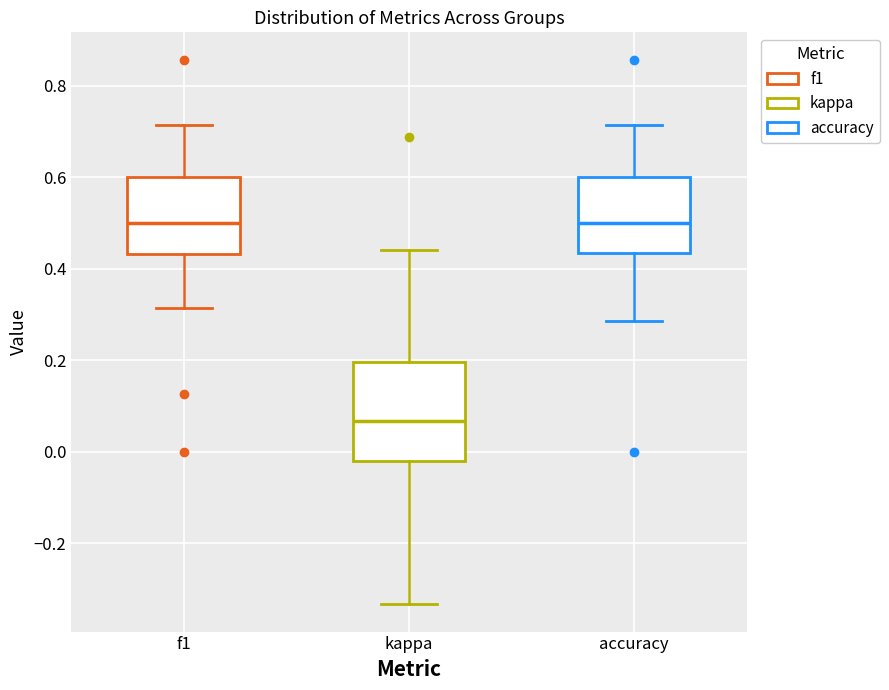

Reading left to right, read every box against the y-axis: the position of its median line, the range the box covers, and the ends of its whiskers. The values are not printed on the chart, so give them approximately, as read against the axis.

f1: median 0.50, box 0.44 to 0.60, whiskers 0.32 to 0.72
kappa: median 0.06, box -0.02 to 0.20, whiskers -0.34 to 0.44
accuracy: median 0.50, box 0.44 to 0.60, whiskers 0.28 to 0.72